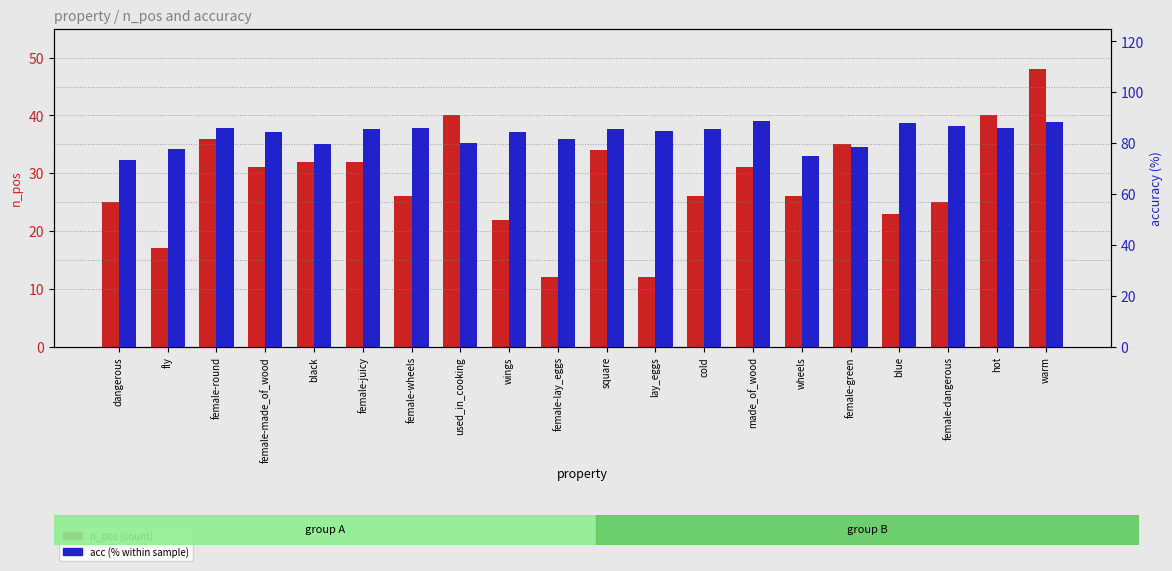

Rank the series at blue from highest to lowest value.

acc, n_pos